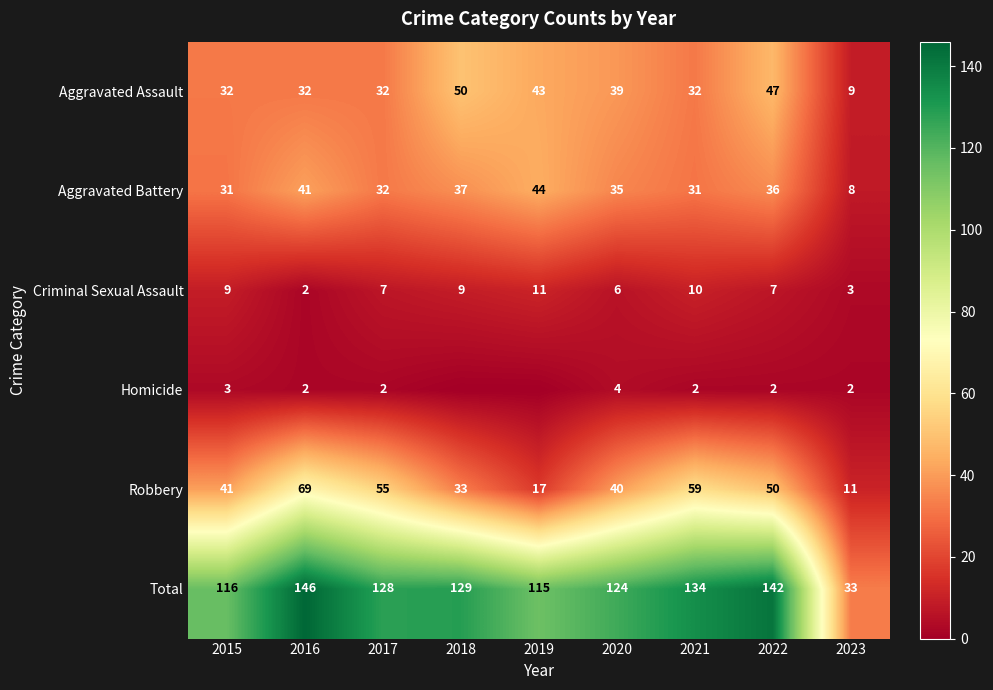

At 2023, list the series in order from largest to smallest.

Total, Robbery, Aggravated Assault, Aggravated Battery, Criminal Sexual Assault, Homicide